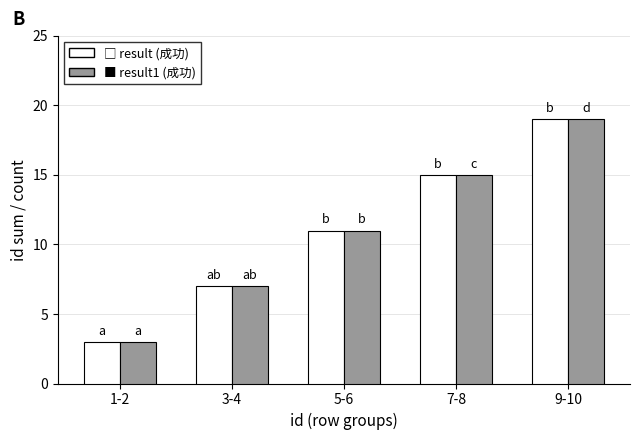

Reading left to right, what are all the values shown in this chart?

result (成功): 1-2=3	3-4=7	5-6=11	7-8=15	9-10=19
result1 (成功): 1-2=3	3-4=7	5-6=11	7-8=15	9-10=19